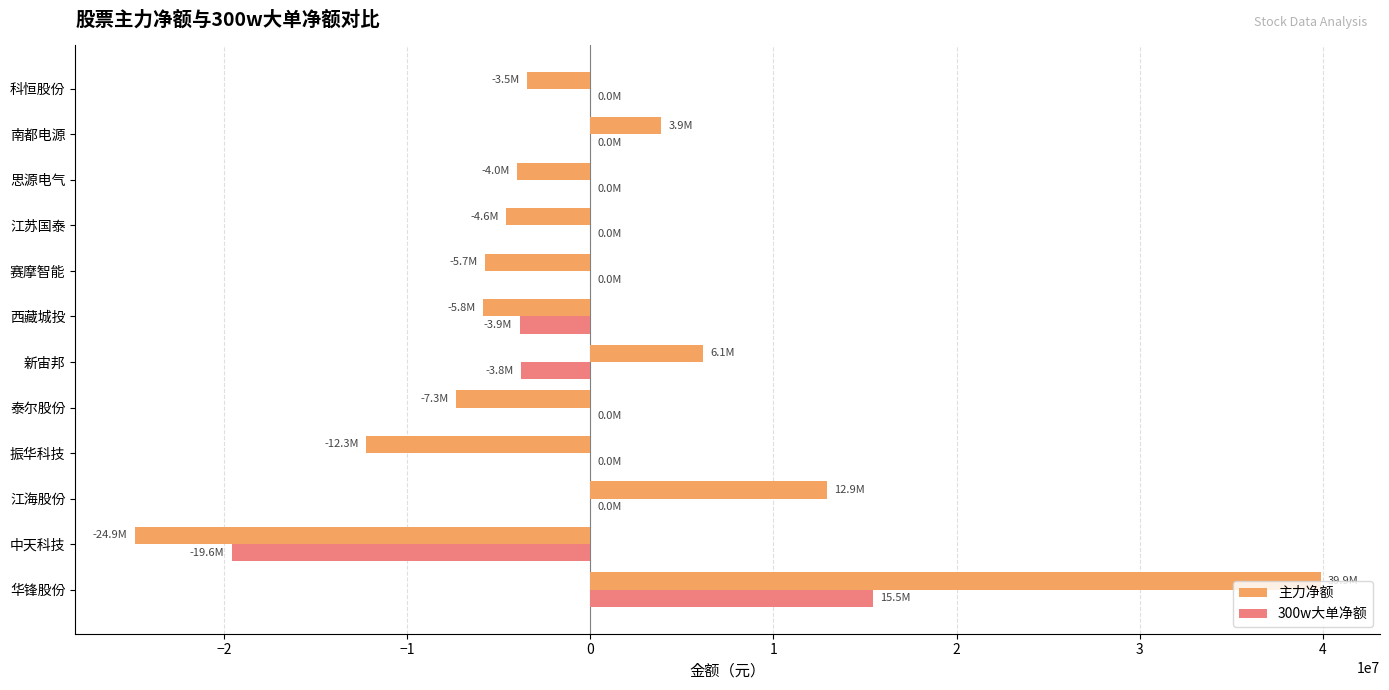

What is the maximum value shown in the chart?

39890055